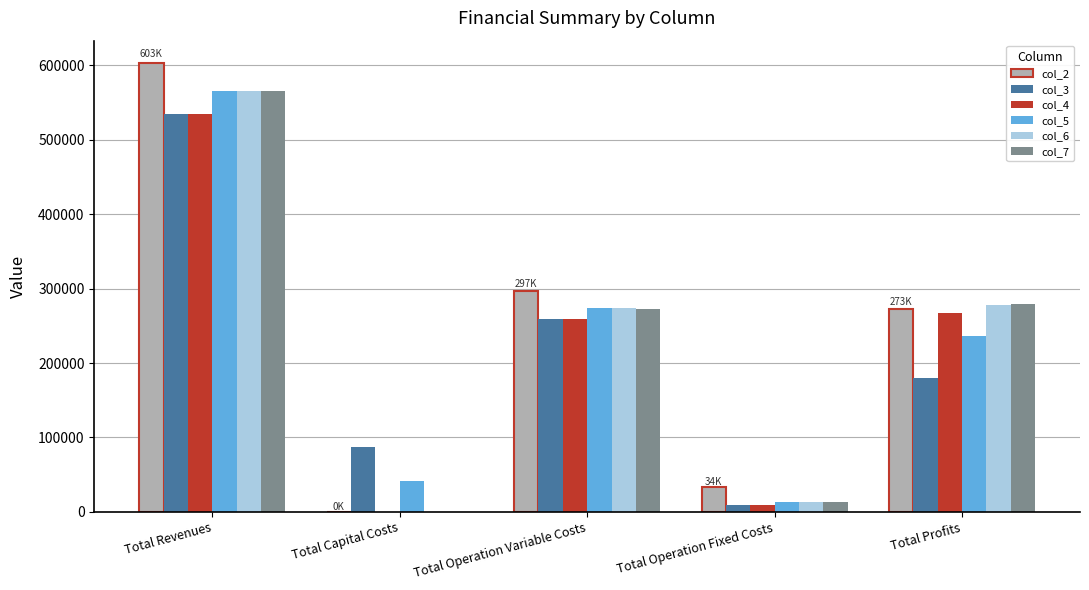

Between Total Revenues and Total Operation Variable Costs, which series saw the biggest shift?

col_2